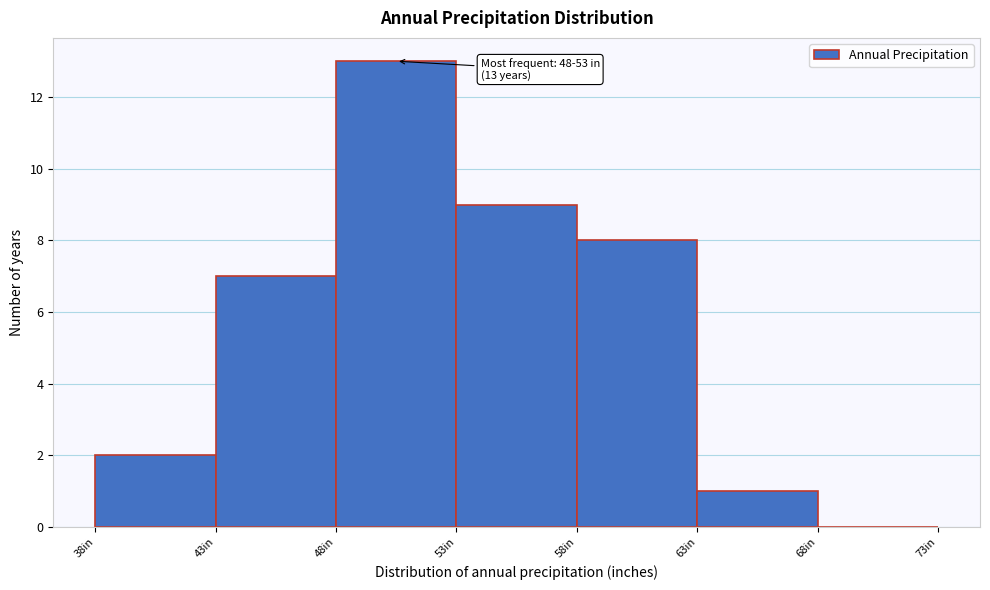

Which range on the x-axis has the tallest bar?

48 to 53